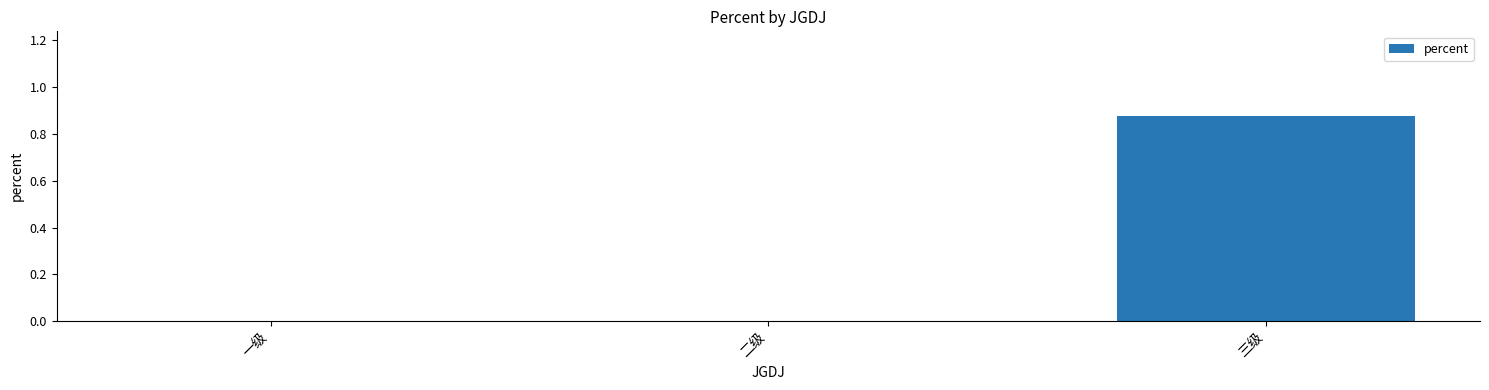

Which has a higher value, 三级 or 一级?

三级